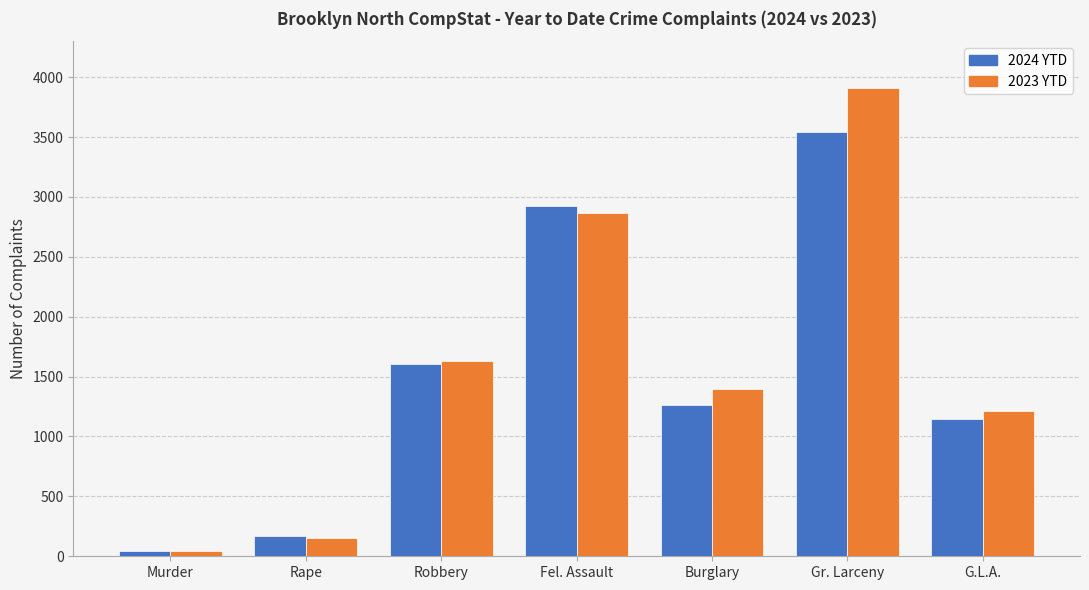

Between Robbery and Gr. Larceny, which series saw the biggest shift?

2023 YTD